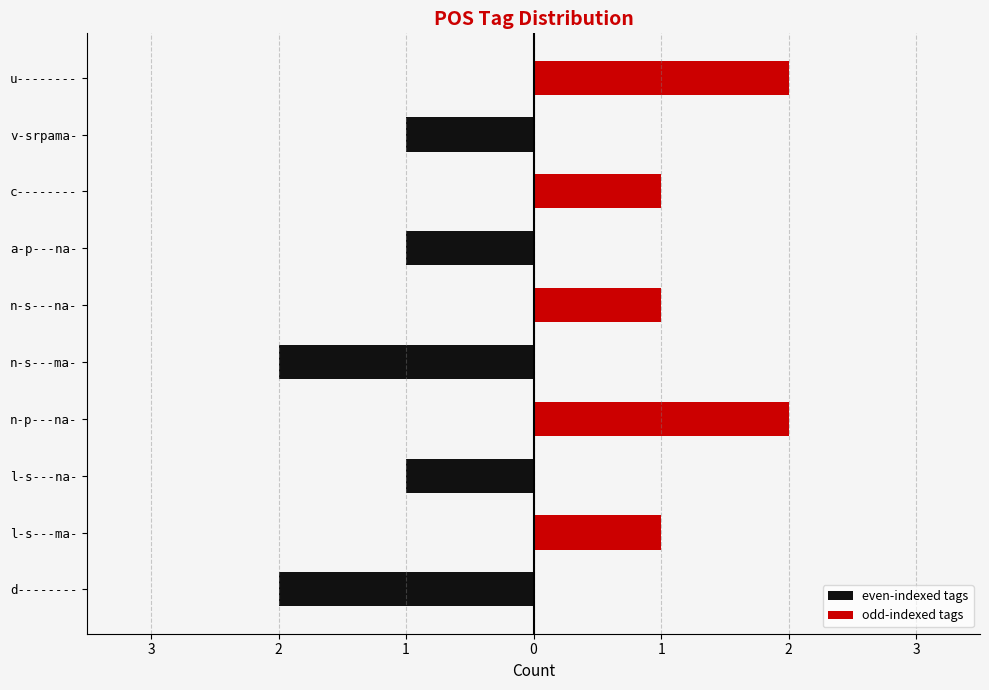

The even-indexed tags series shows -3 at n-s---ma-. True or false?

False